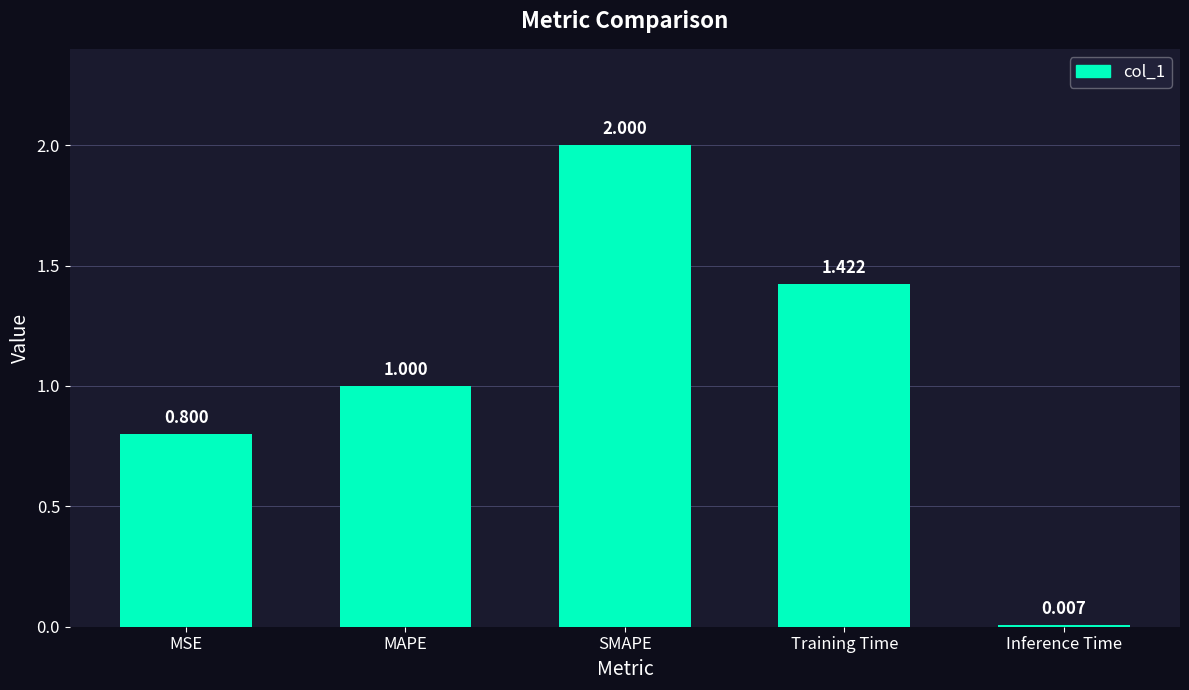

List the labels in order of value, smallest first.

Inference Time, MSE, MAPE, Training Time, SMAPE